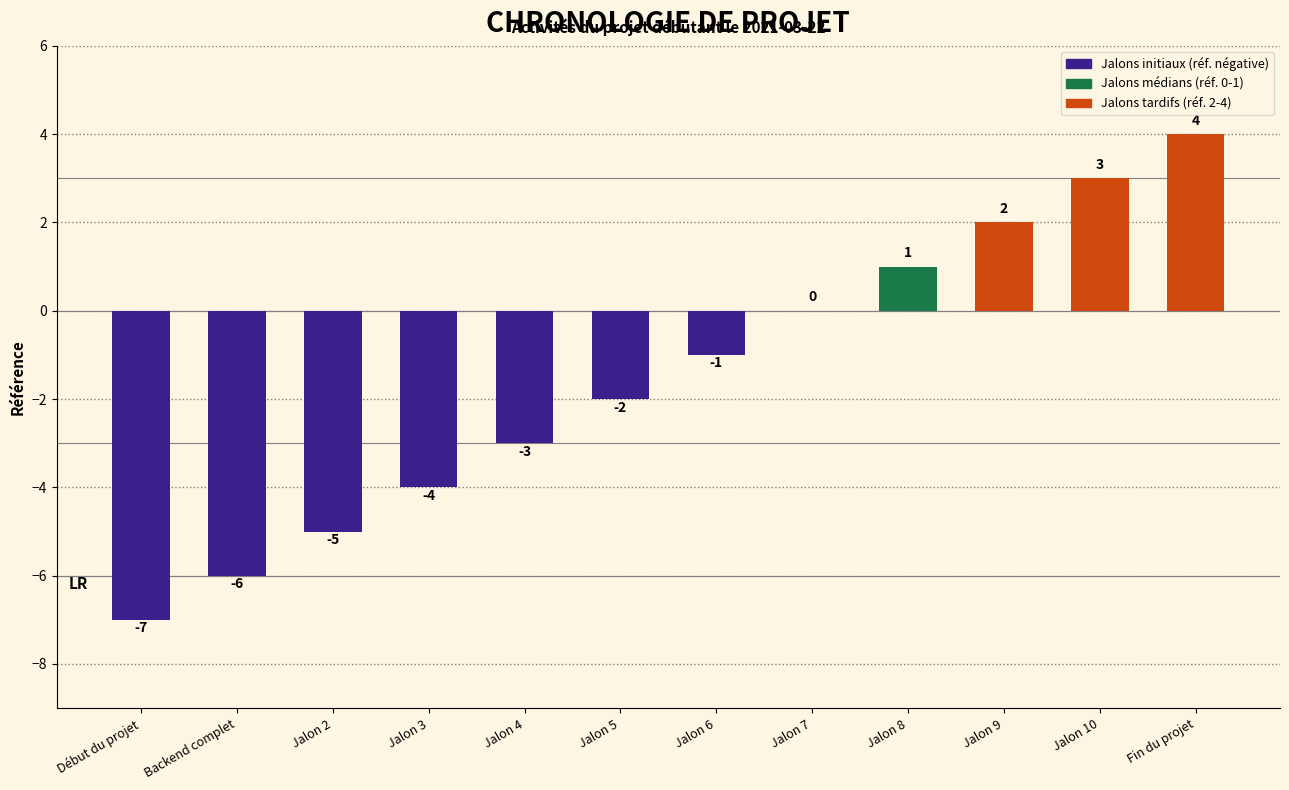

What is the sum of the values at Jalon 3 and Jalon 5?

-6